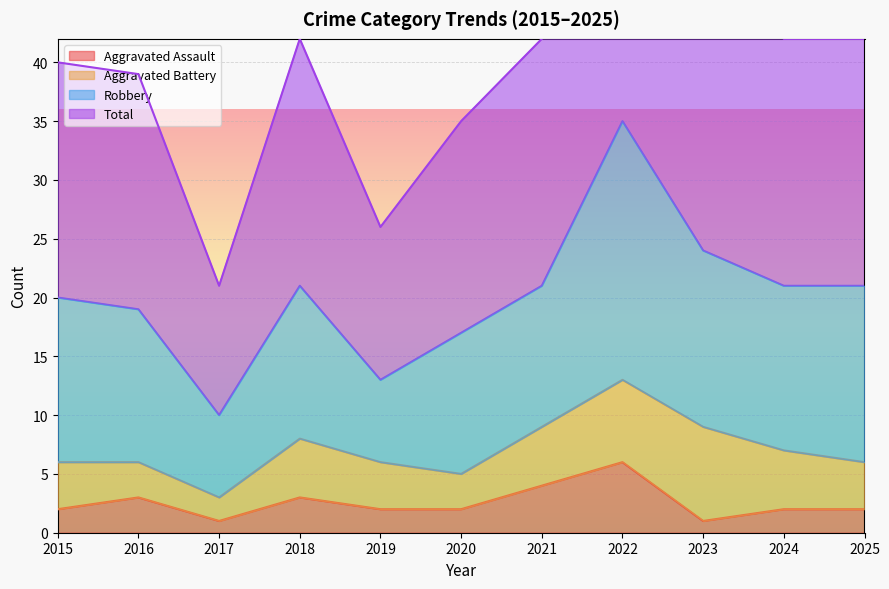

True or false: Aggravated Assault and Total cross at least once.

False